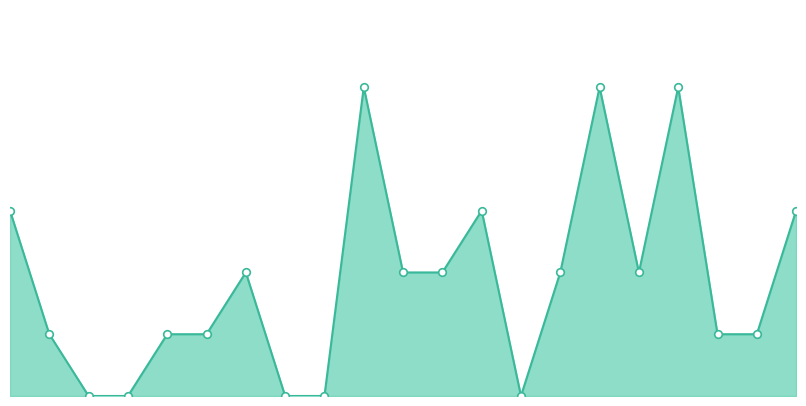

Which series contains the lowest Y value?

no.cat